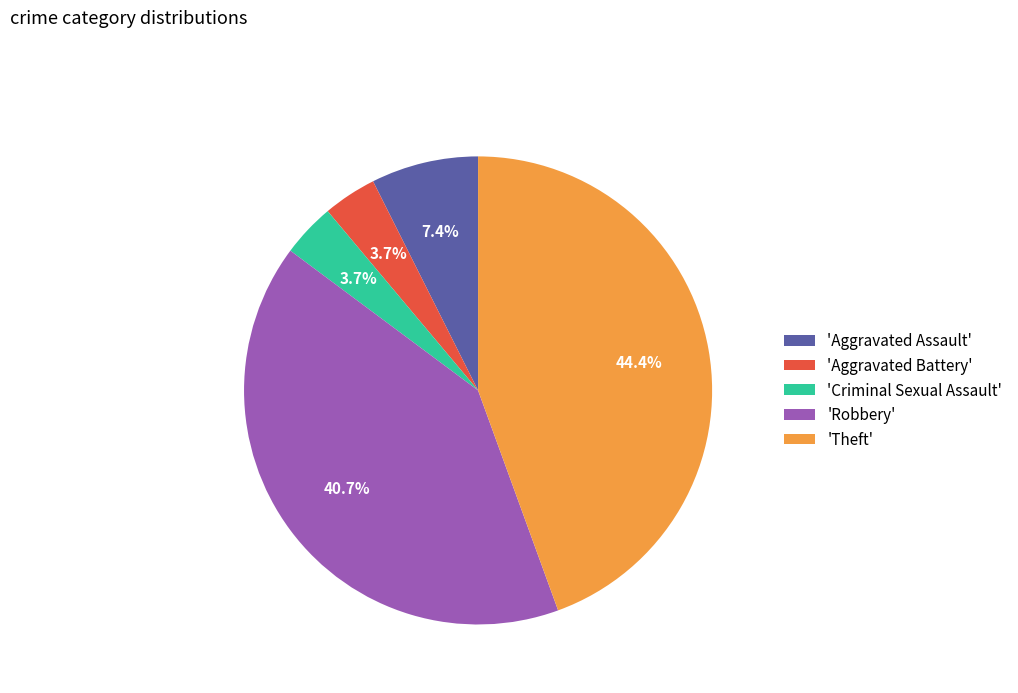

Does 'Aggravated Assault' account for over 50% of the chart?

No